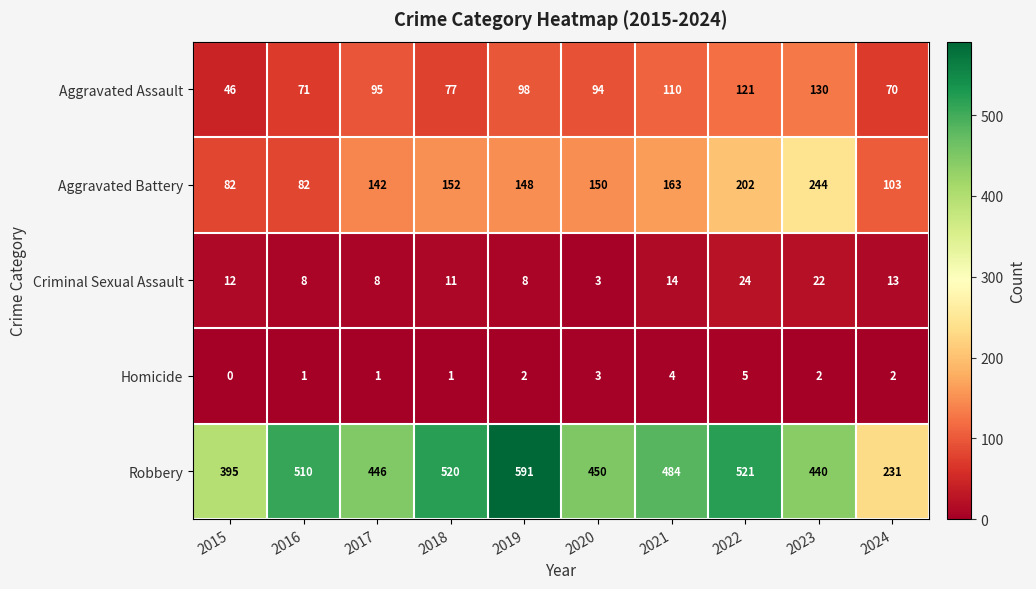

What is the difference between the second highest and second lowest values in the Robbery series?

126